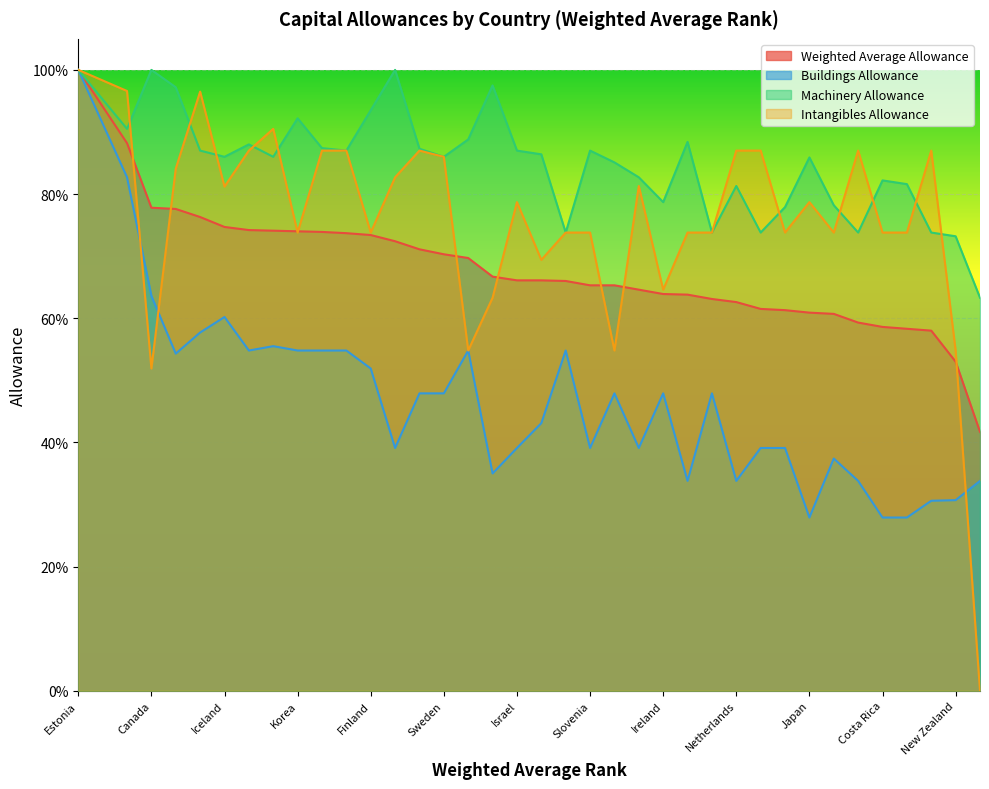

What is the label of the 6th point from the right?

Poland